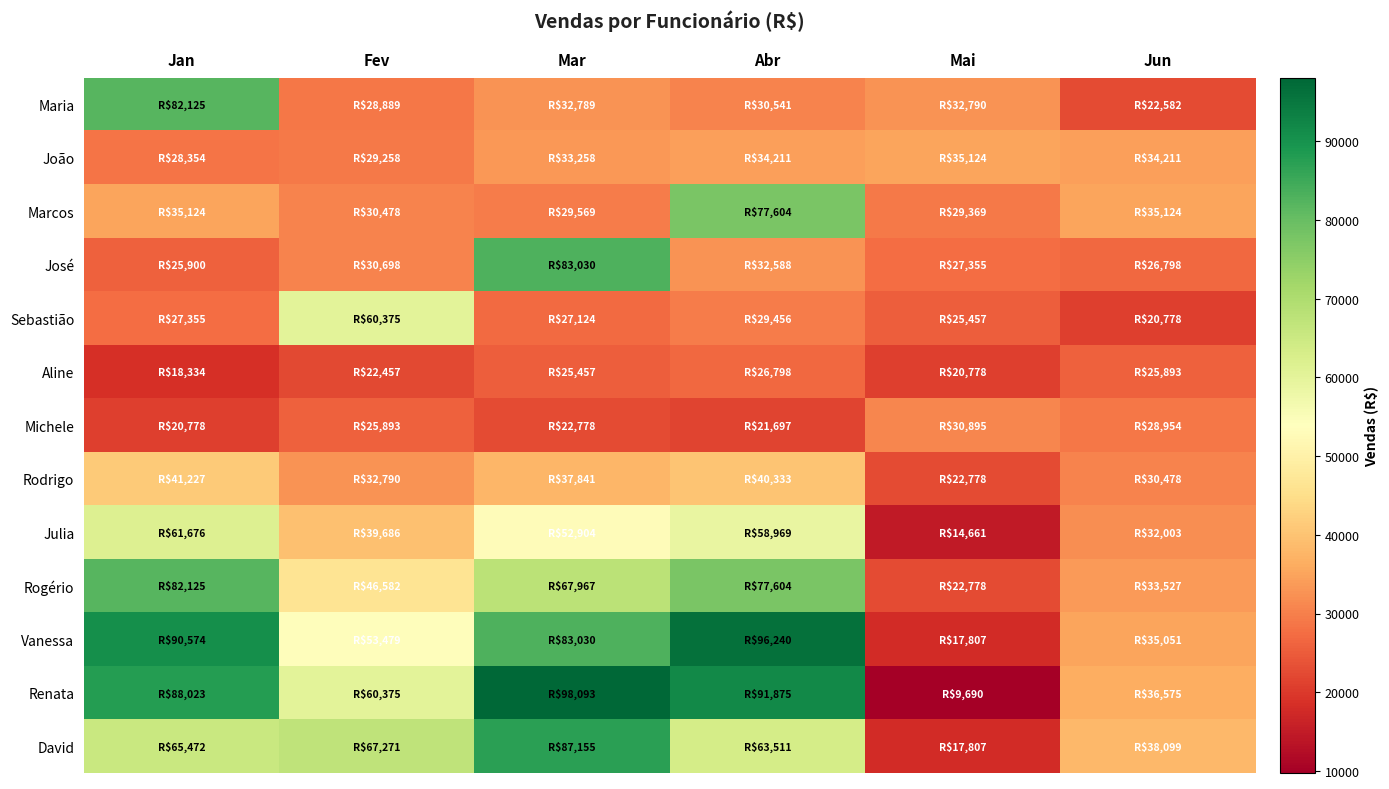

Which has a higher value, Jan or Mar?

Jan